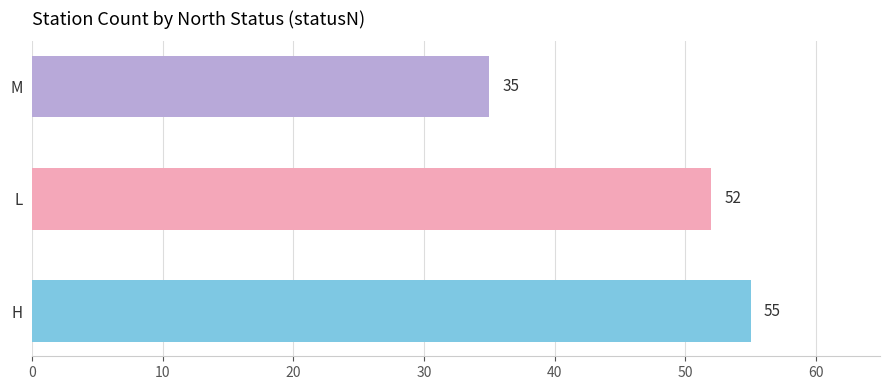

Reading bottom to top, what are all the values shown in this chart?

H=55	L=52	M=35